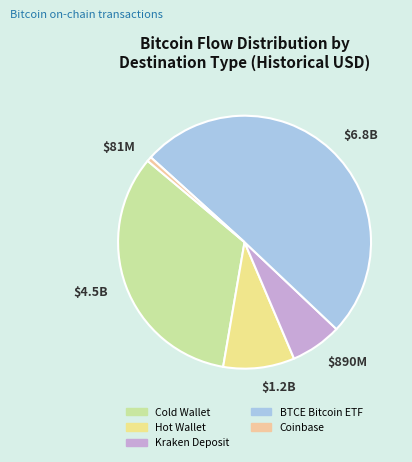

How many slices are in this pie chart?

5